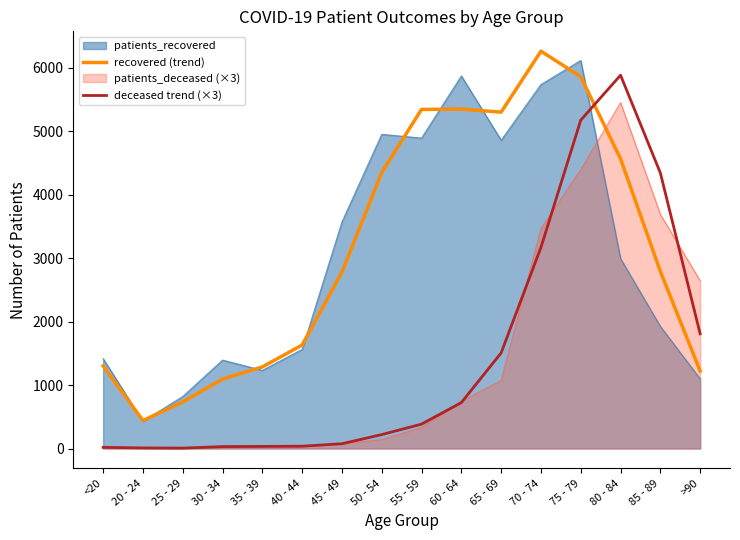

True or false: recovered (trend) has more than 1 interior local peaks.

True